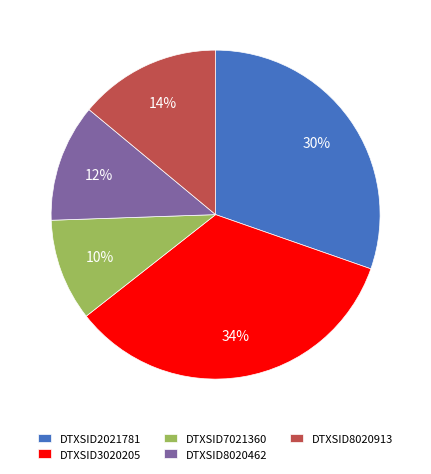

Does DTXSID3020205 account for over 50% of the chart?

No